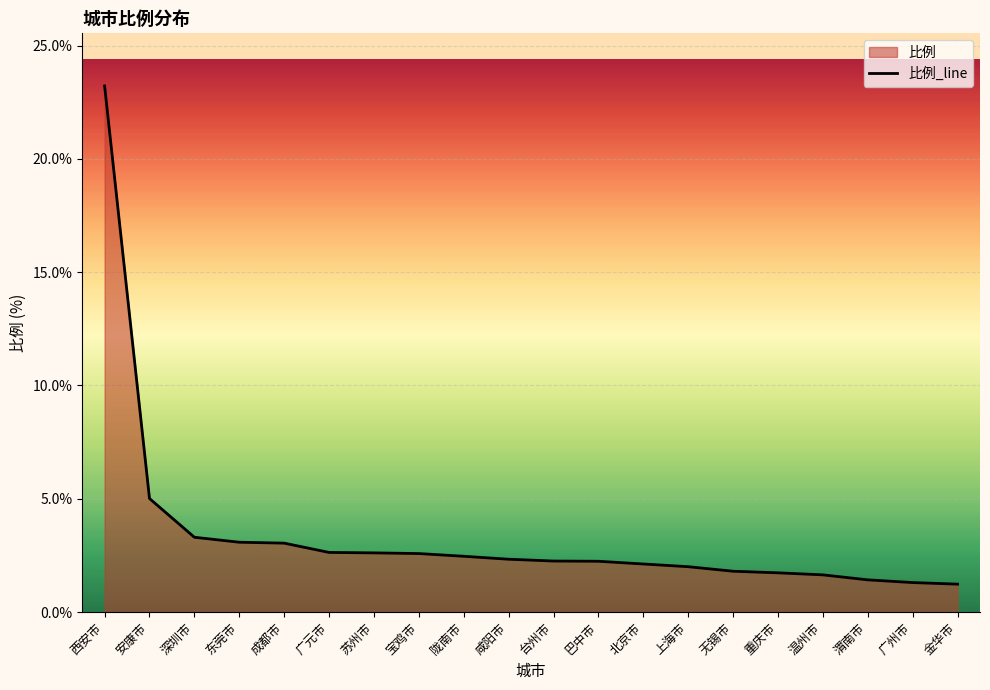

At which label does the data first exceed 2?

西安市